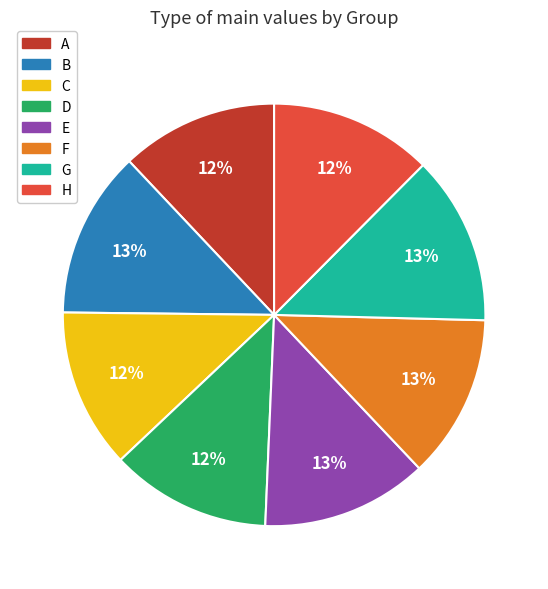

The A slice represents 12% of the pie. True or false?

True